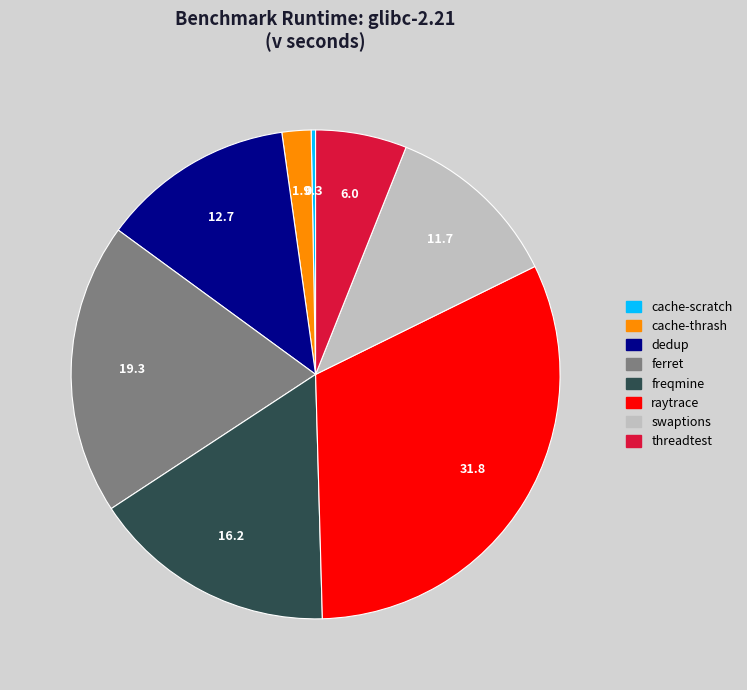

Is there any slice that represents more than half of the pie?

No